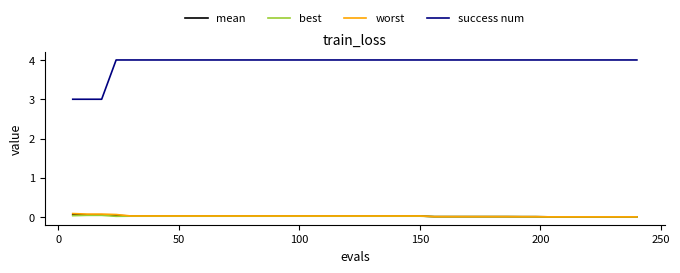

Does the chart display data point markers on the line(s)?

No